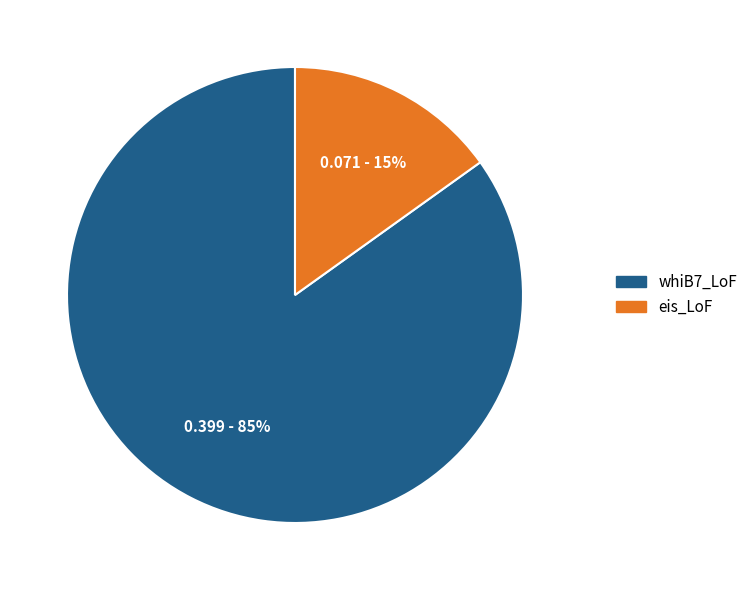

Which category has the smallest portion of the pie?

eis_LoF